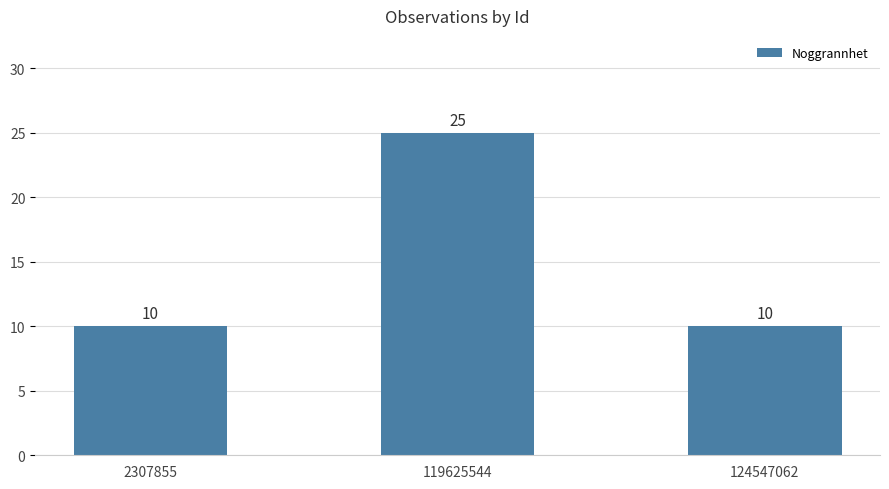

What is the change in value from 2307855 to 119625544?

+15